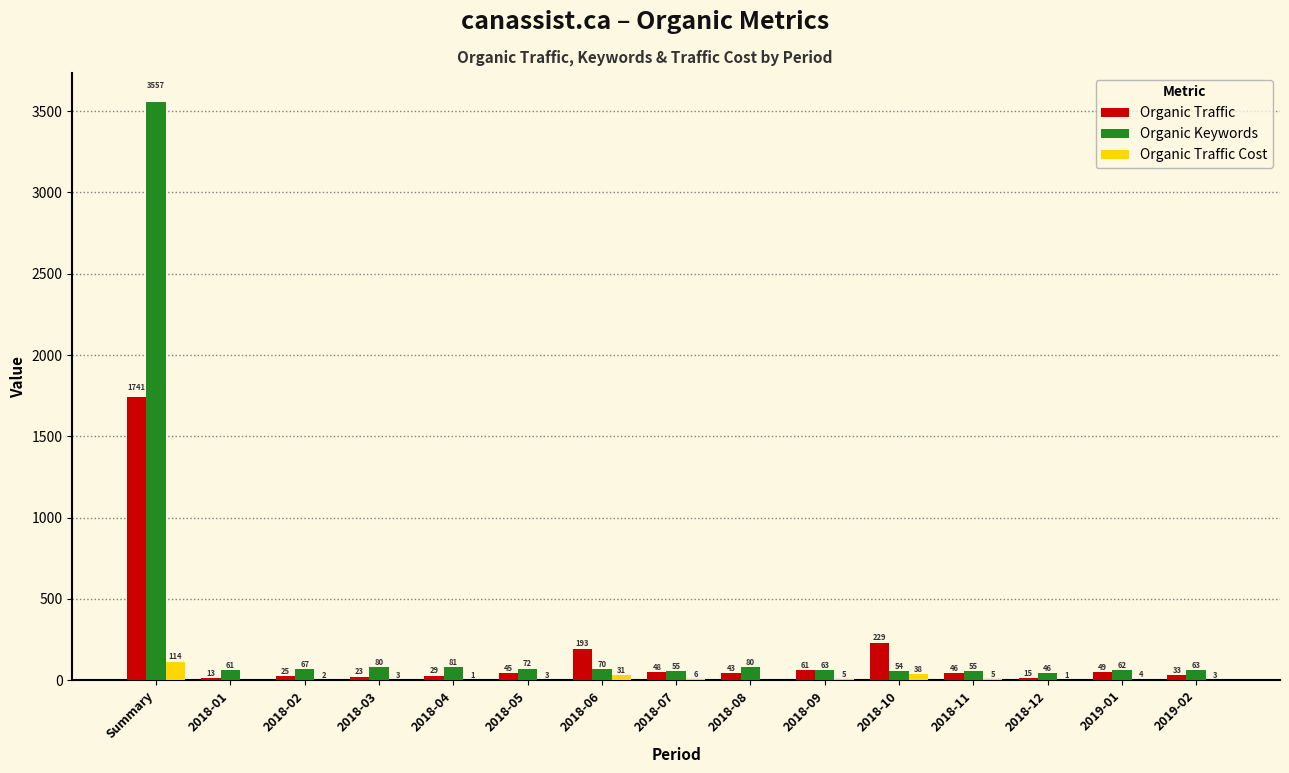

At which category is the sum across all series the highest?

Summary